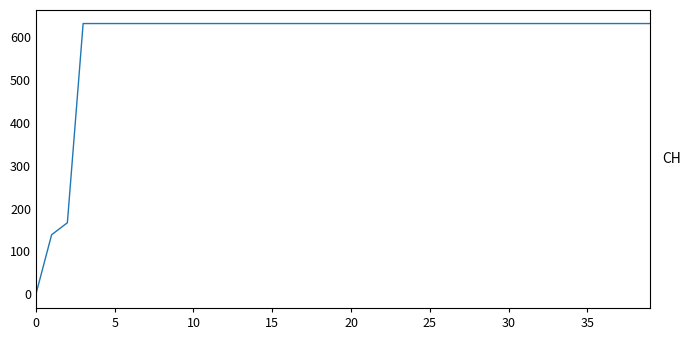

The chart shows a value of 631 at 25. True or false?

True